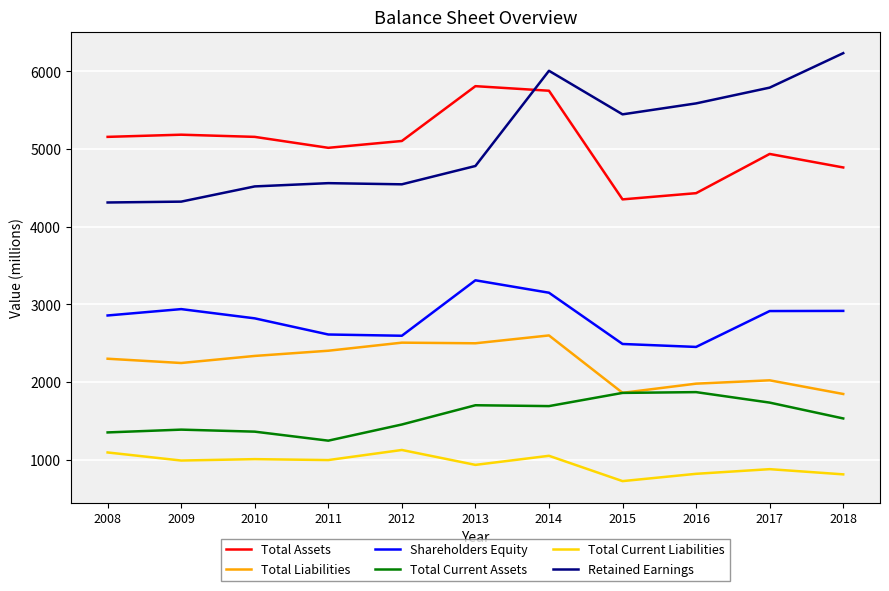

In Shareholders Equity, how many points are higher than both neighbors (excluding endpoints)?

2